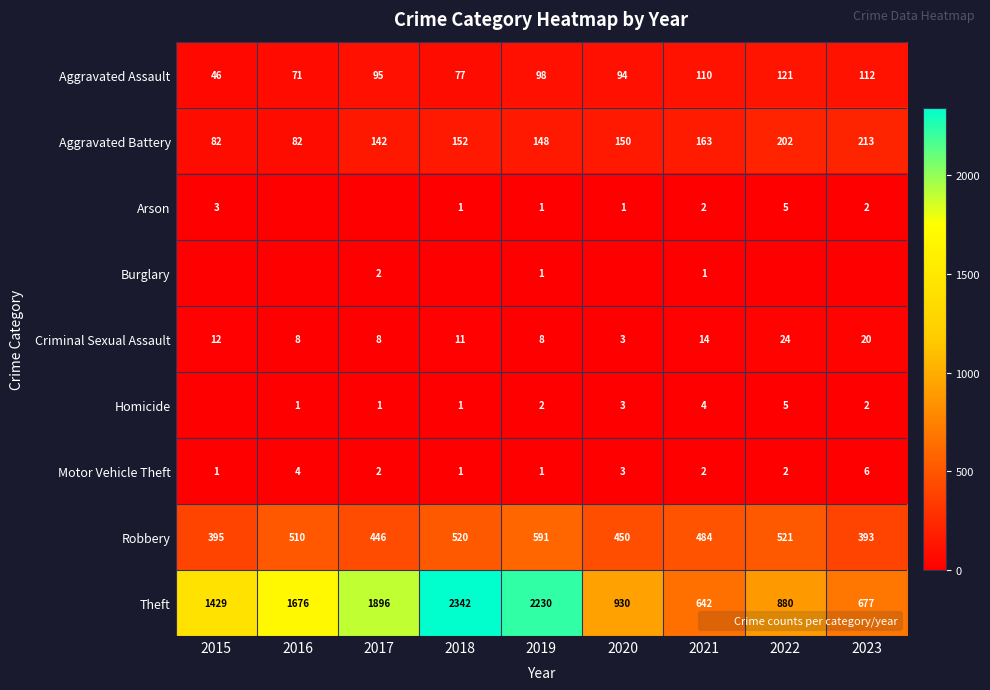

What is the total value across all series at 2020?

1634